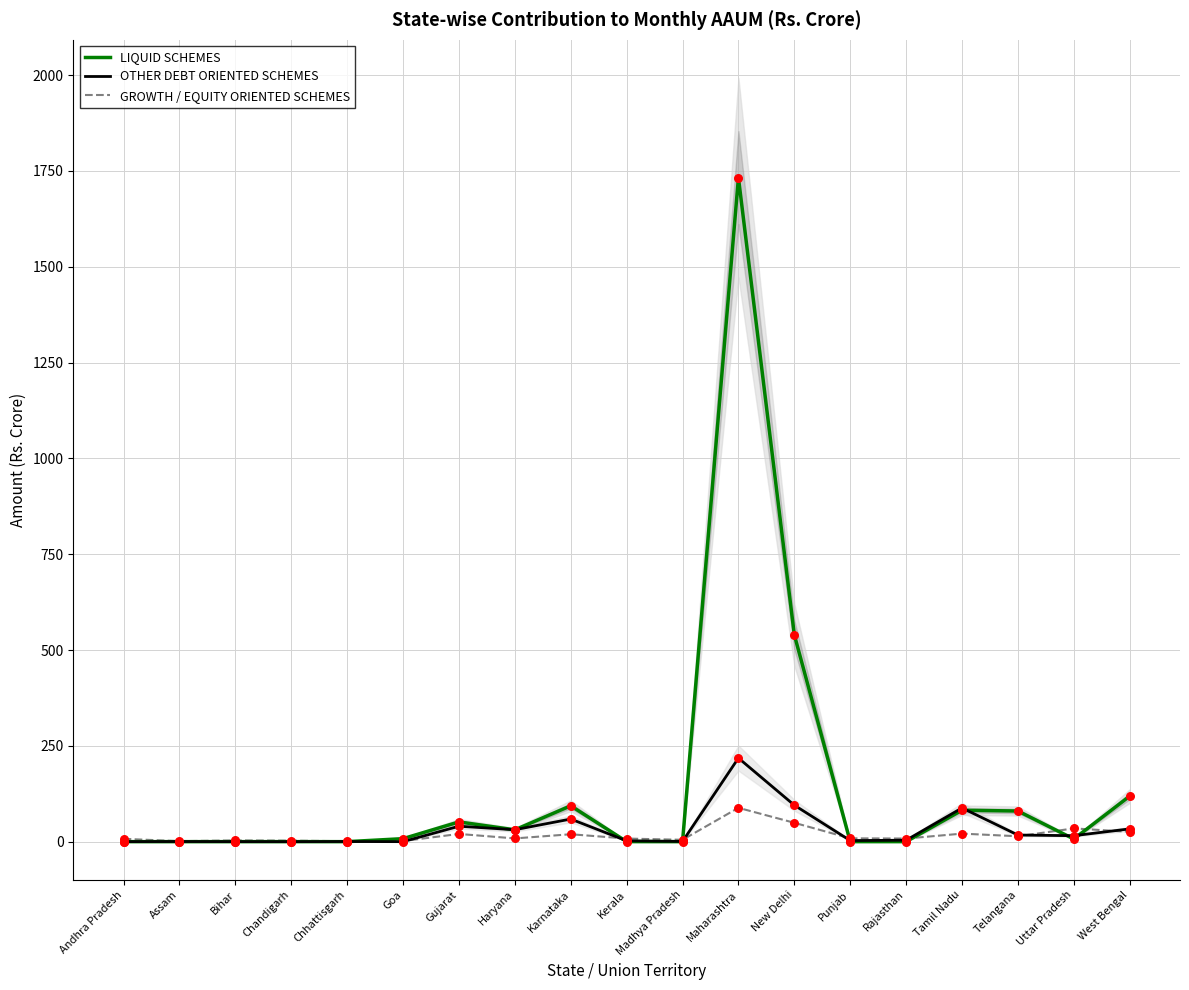

What is the total value across all series at Rajasthan?

11.9